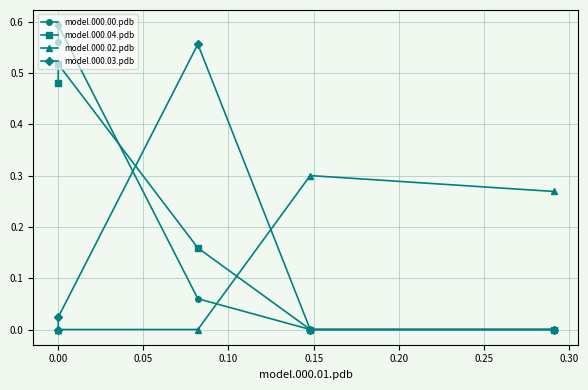

What is the spread (max minus min) of values at 0.00?

0.6